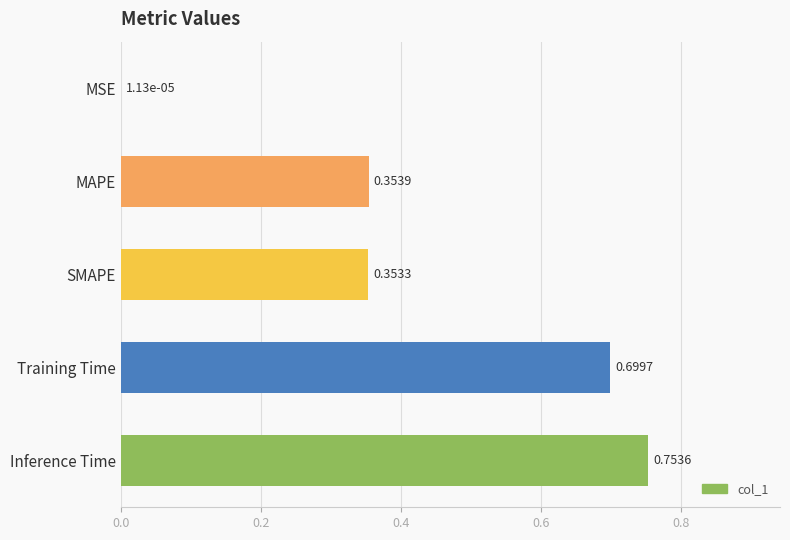

How many categories are shown in the chart?

5